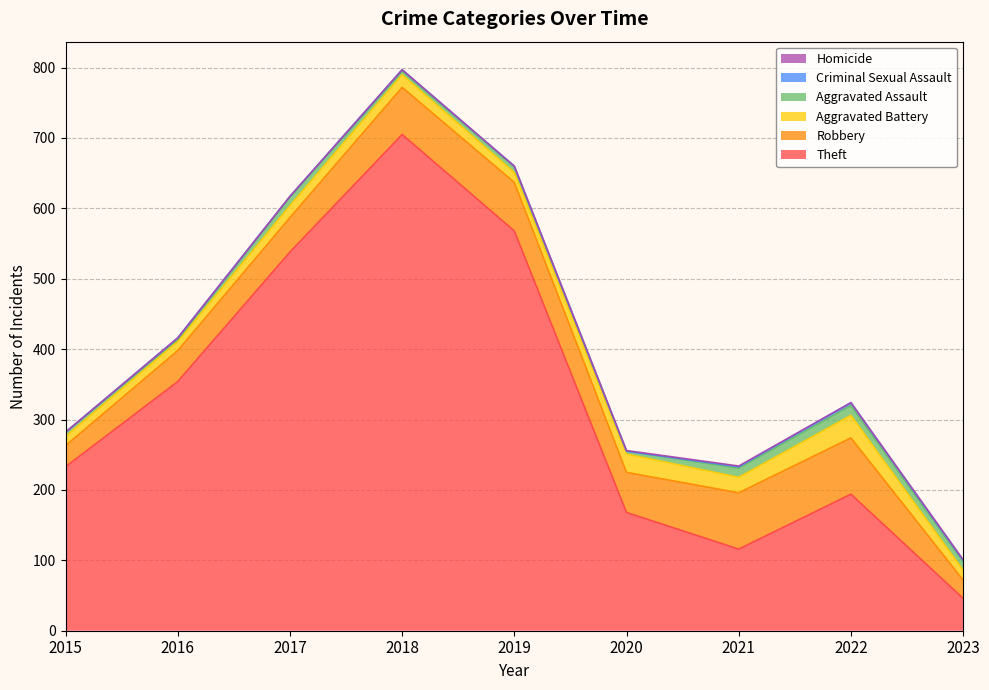

Between 2018 and 2019, which series saw the biggest shift?

Theft